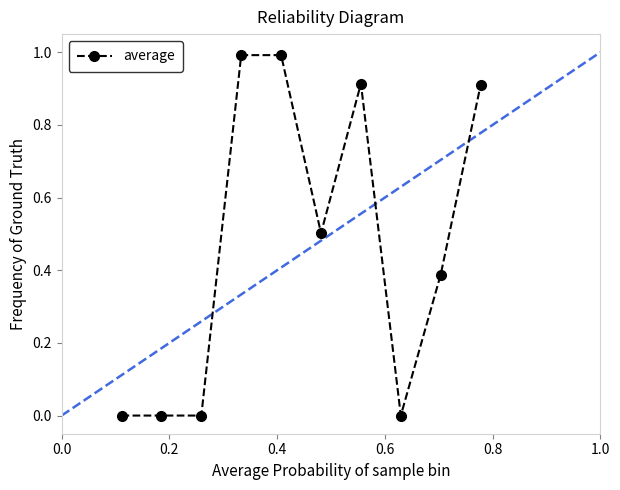

What is the difference between the second highest and second lowest values?

1.0